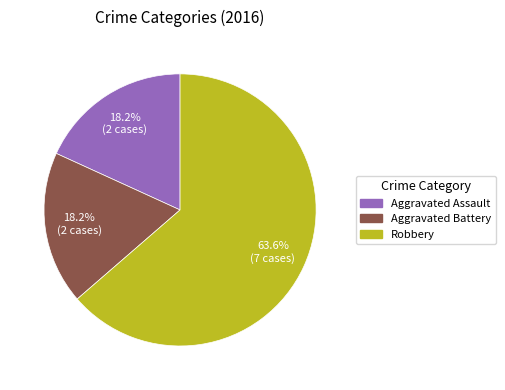

To the nearest percent, what percentage of the pie is Aggravated Assault?

18%